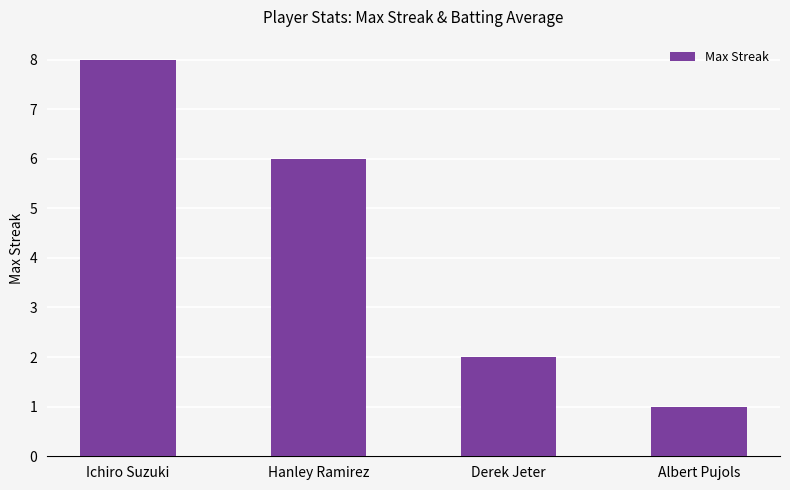

Count the values in the range 2 to 8.

3